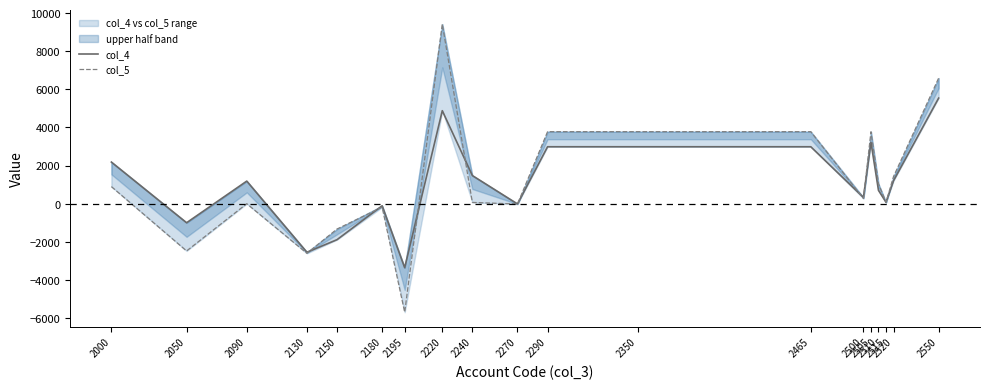

What is the difference between the col_5 values at 2240 and 2520?

1357